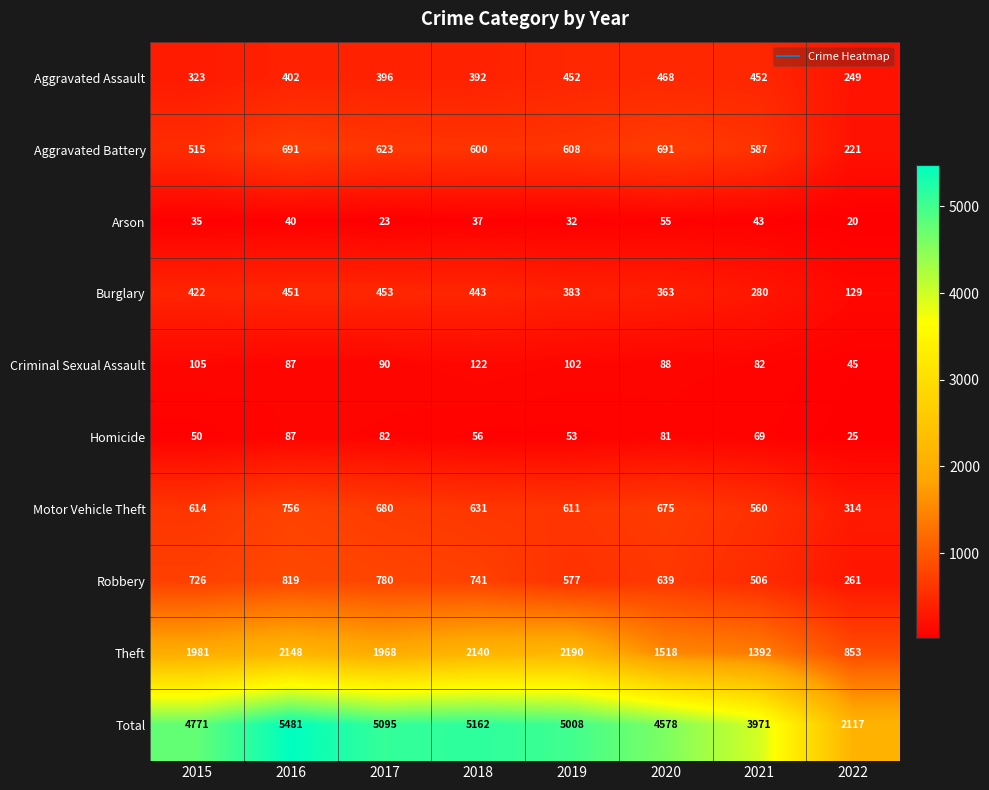

Which category has the highest value across all series?

2016